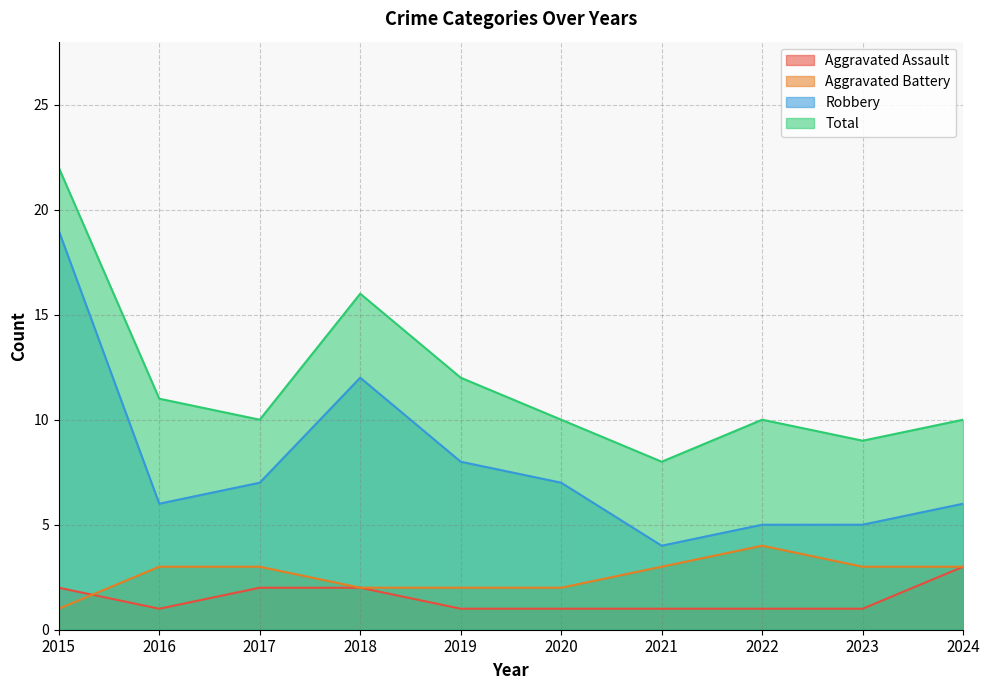

Between 2023 and 2024, which series saw the biggest shift?

Aggravated Assault